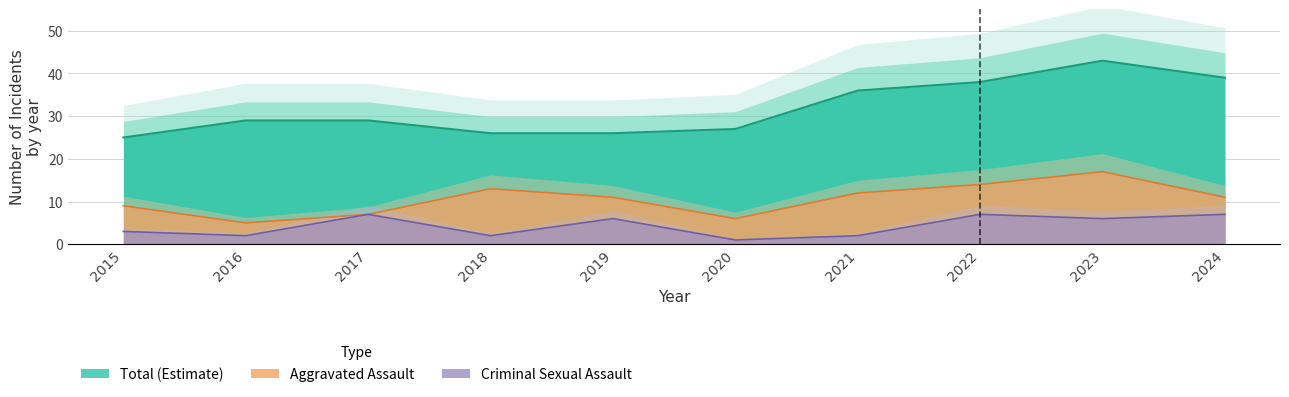

Rank the categories by Criminal Sexual Assault value from lowest to highest.

2020, 2016, 2018, 2021, 2015, 2019, 2023, 2017, 2022, 2024